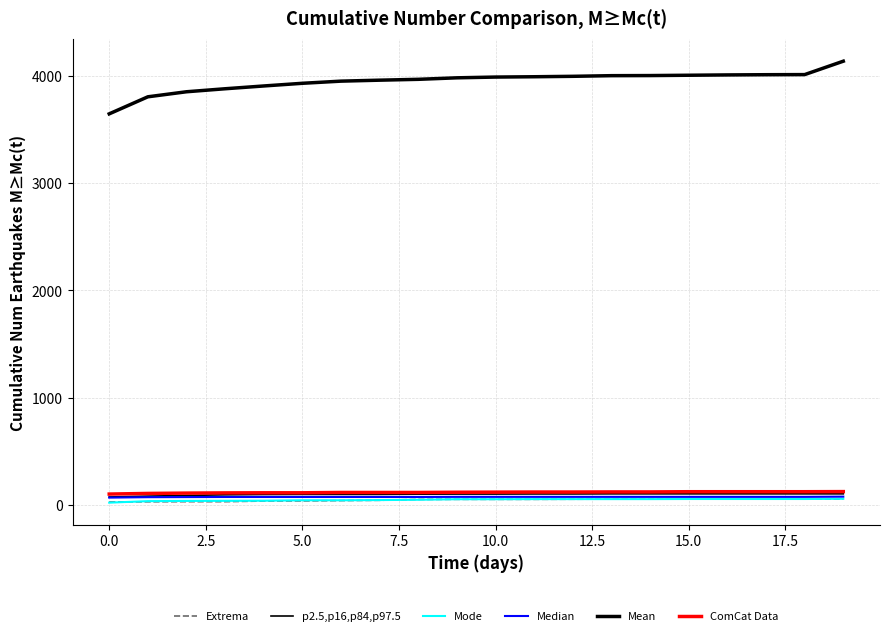

Is this an area chart (filled region under the line)?

No